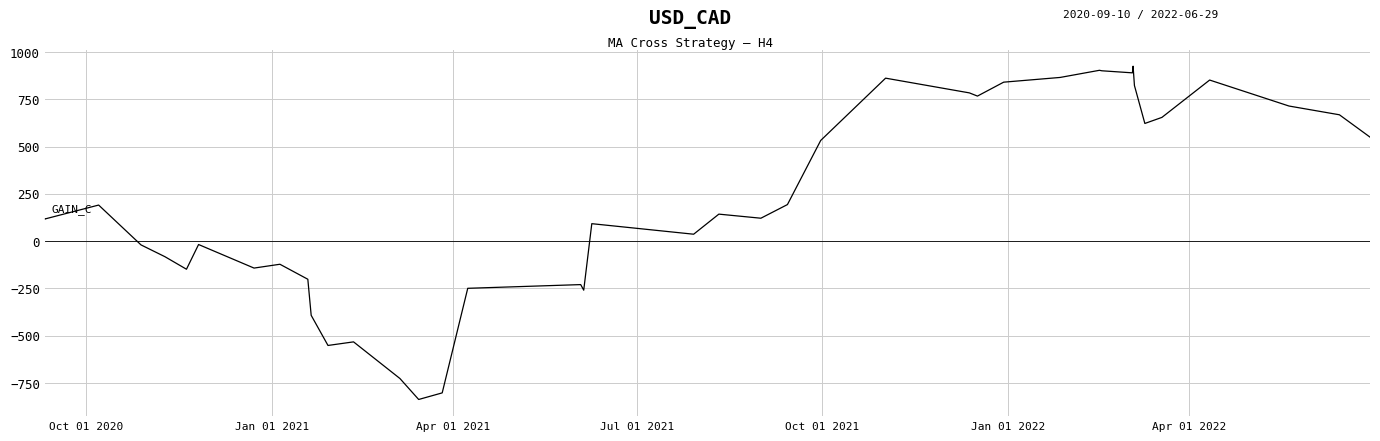

What is the smallest value displayed?

-837.1